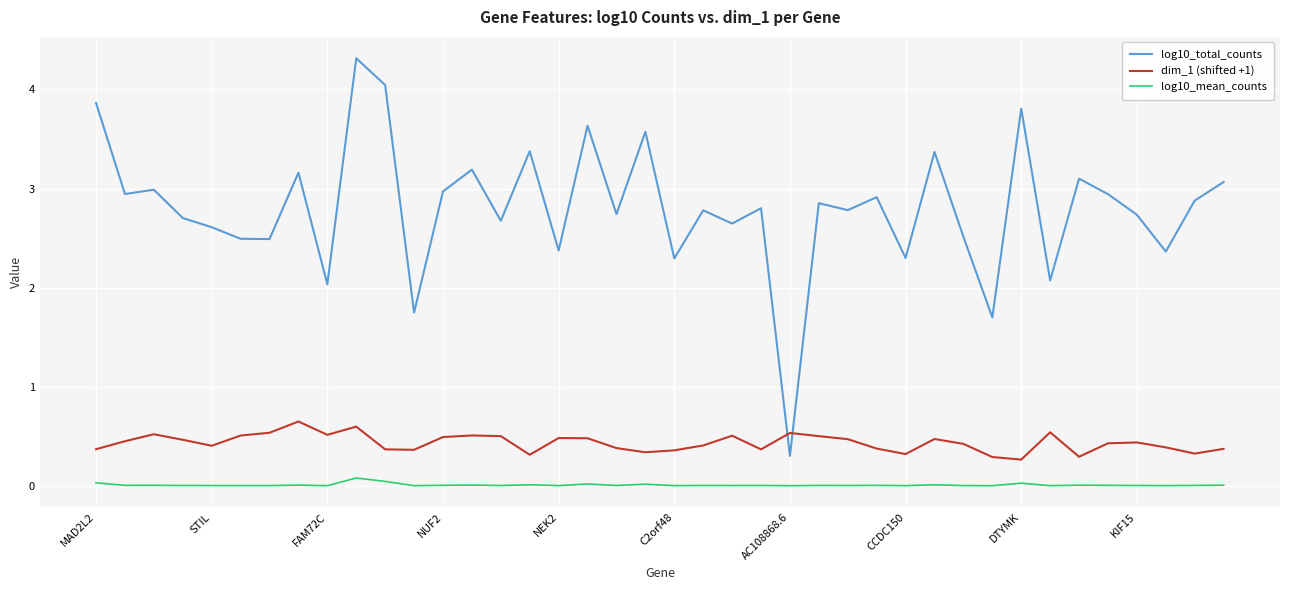

Which series has the widest spread of values?

log10_total_counts